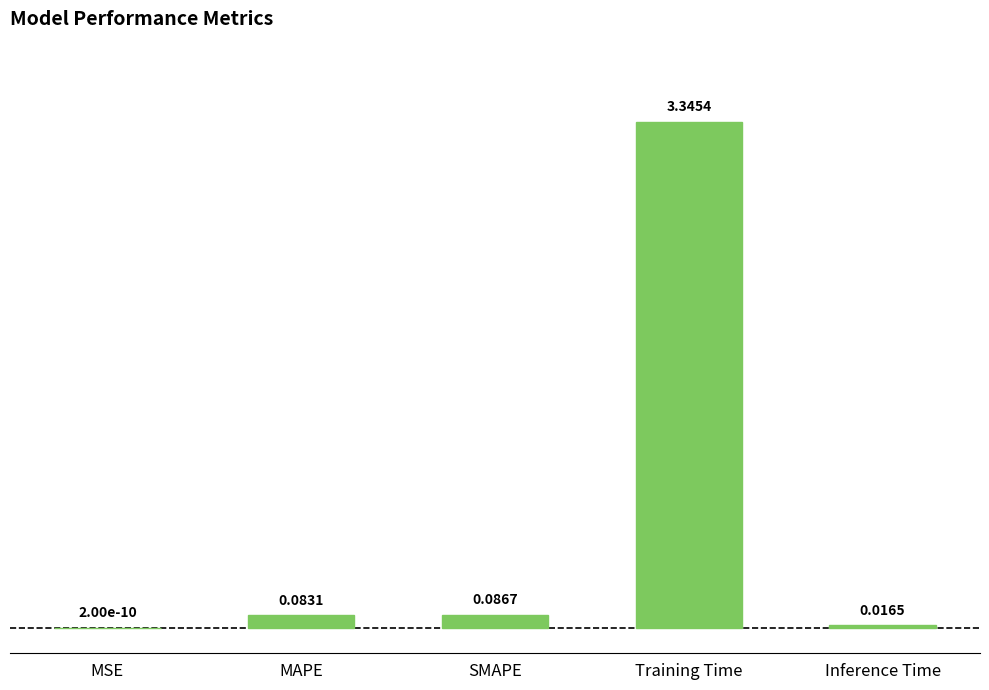

Between MSE and MAPE, which is larger?

MAPE